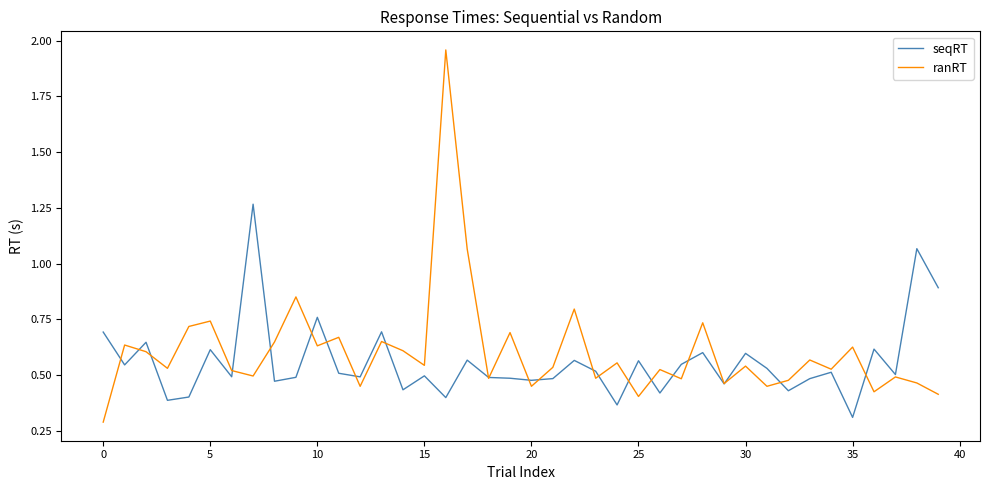

What is the sum of all ranRT values?

24.2